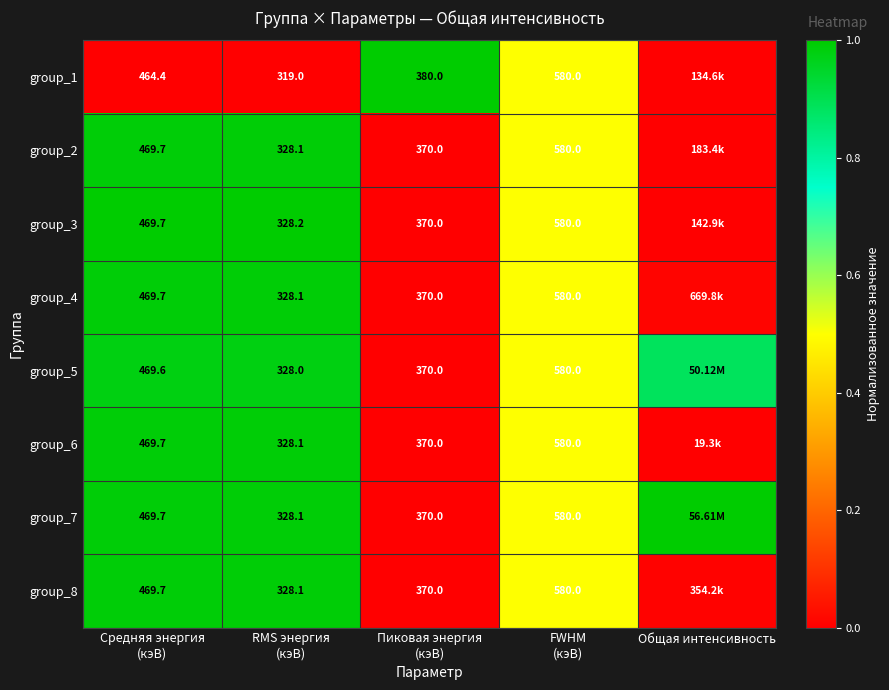

Where is group_8 nearest to the value 0?

Пиковая энергия (кэВ)